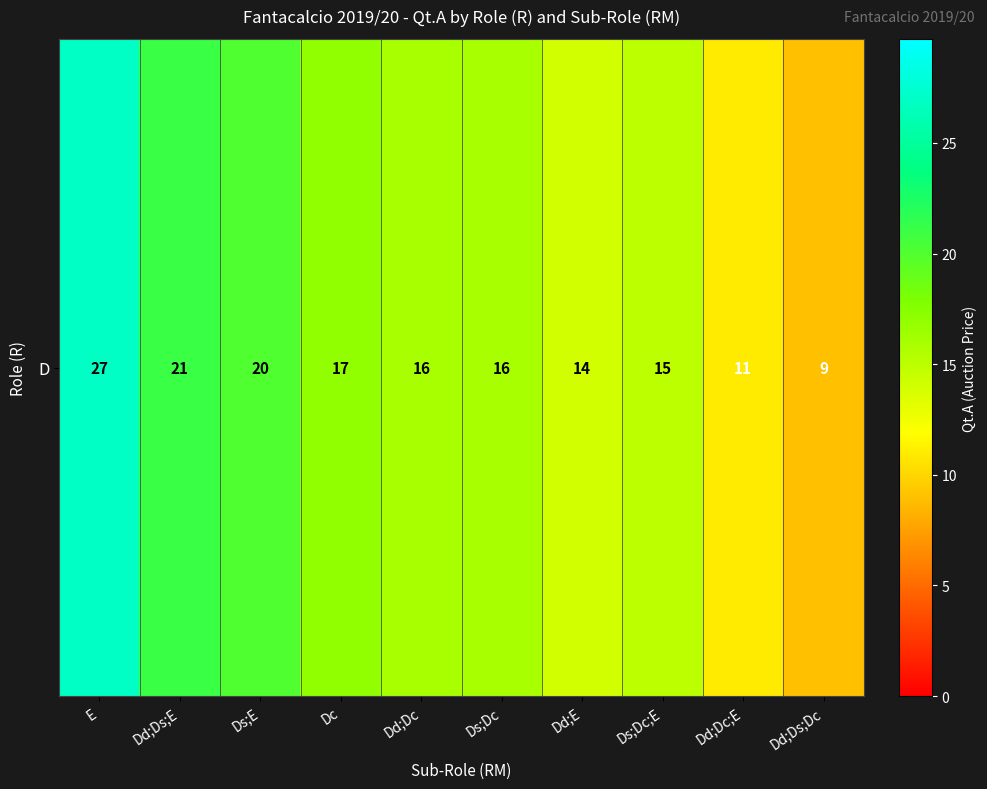

Reading left to right, extract all data points from this chart.

E=27	Dd;Ds;E=21	Ds;E=20	Dc=17	Dd;Dc=16	Ds;Dc=16	Dd;E=14	Ds;Dc;E=15	Dd;Dc;E=11	Dd;Ds;Dc=9